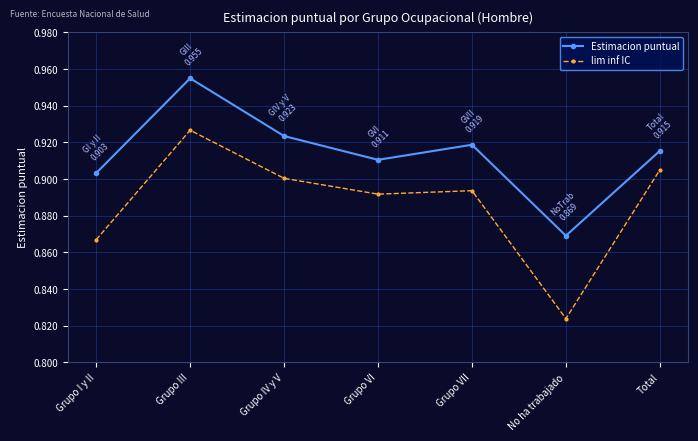

Is it true that Estimacion puntual equals 1.3 at Total?

False